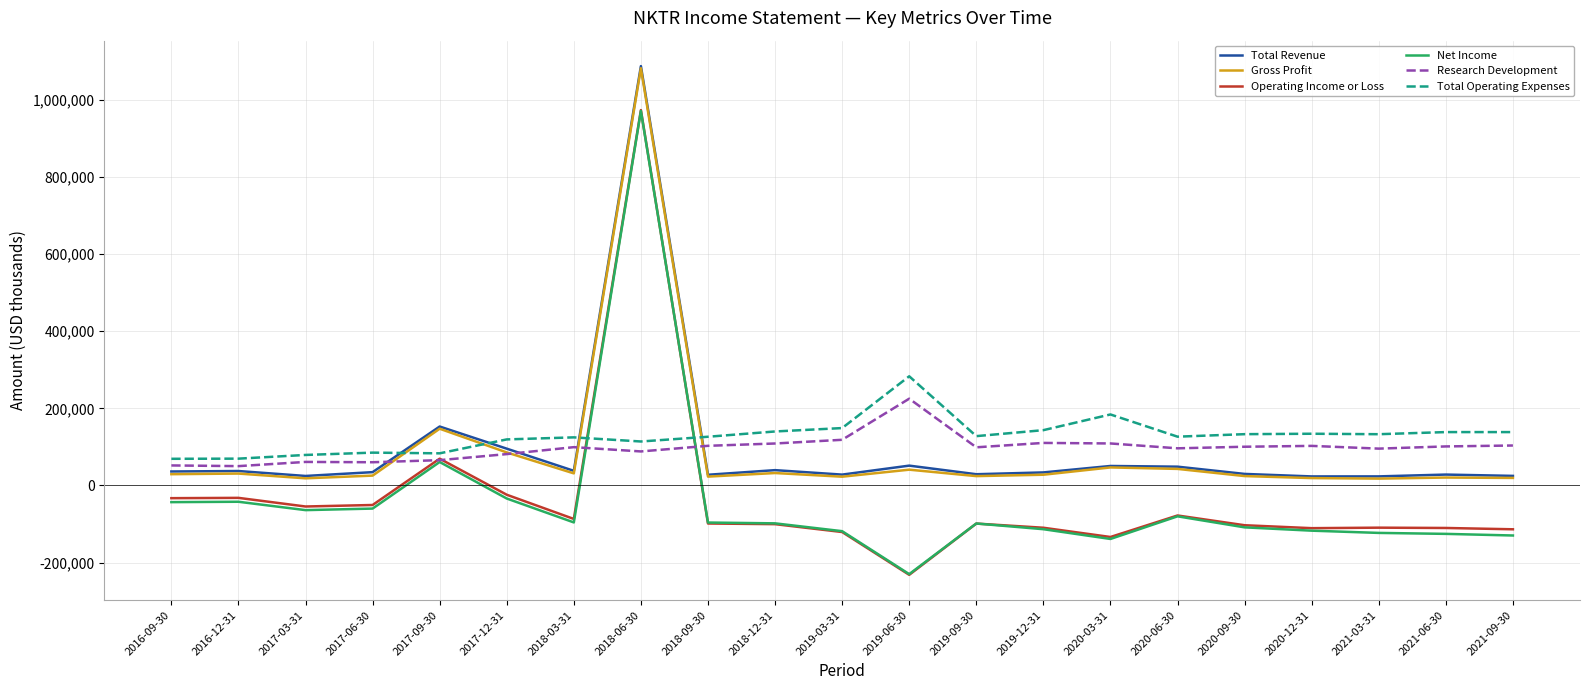

Which category has the lowest value across all series?

2019-06-30